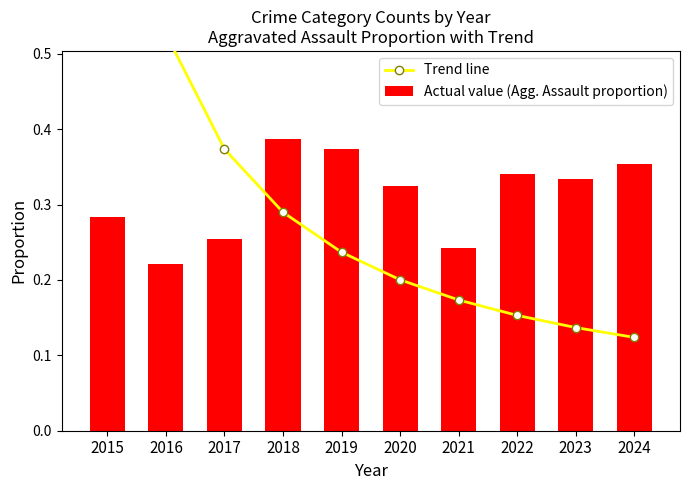

Which series changed the most between 2023 and 2024?

Actual value (Agg. Assault proportion)